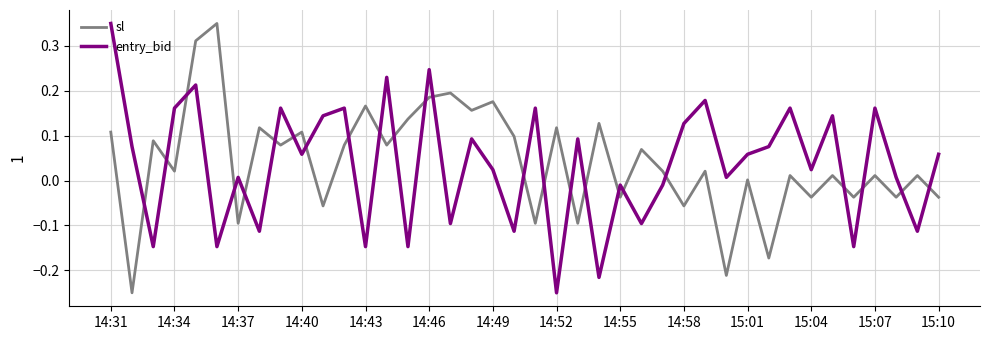

Does the chart have visible grid lines?

Yes